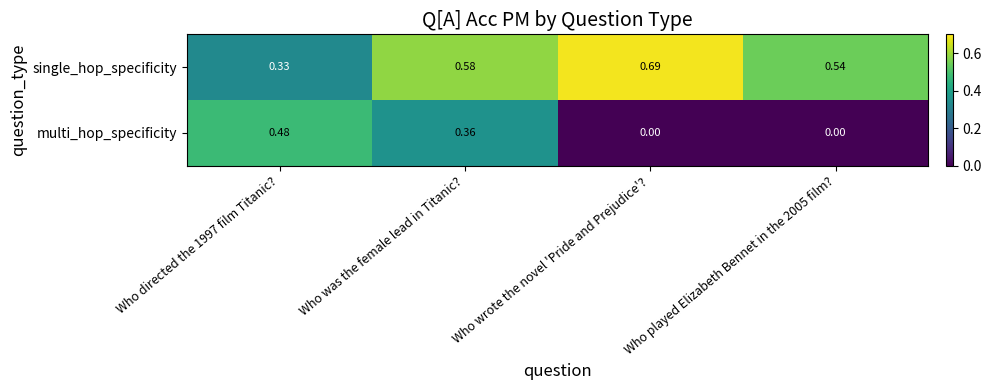

Which series has the largest total across all categories?

single_hop_specificity